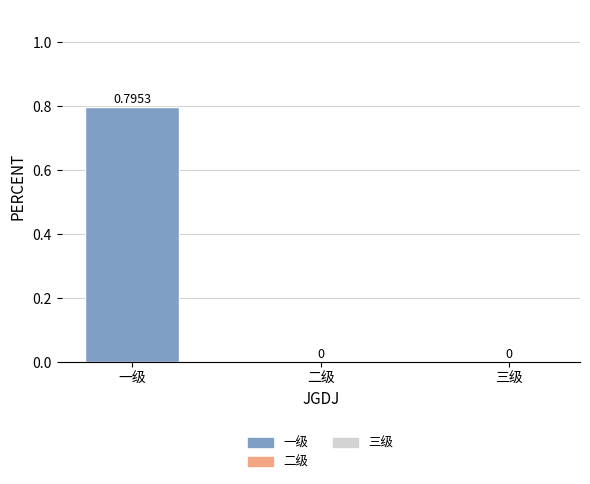

The value at 一级 is 1.3. True or false?

False